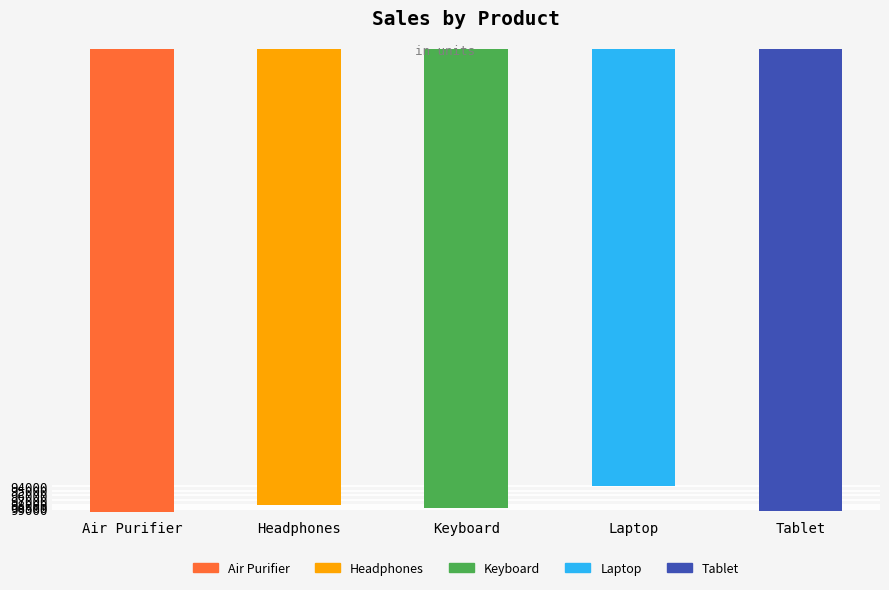

Are the bars horizontal?

No